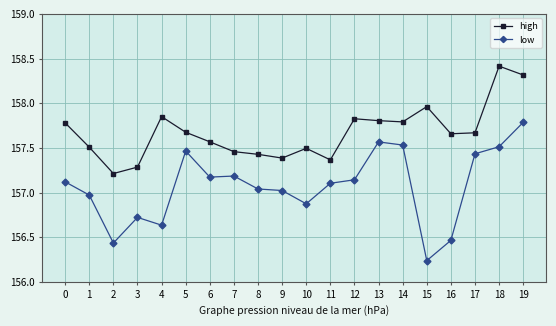

At which category does the chart reach its minimum across all series?

15